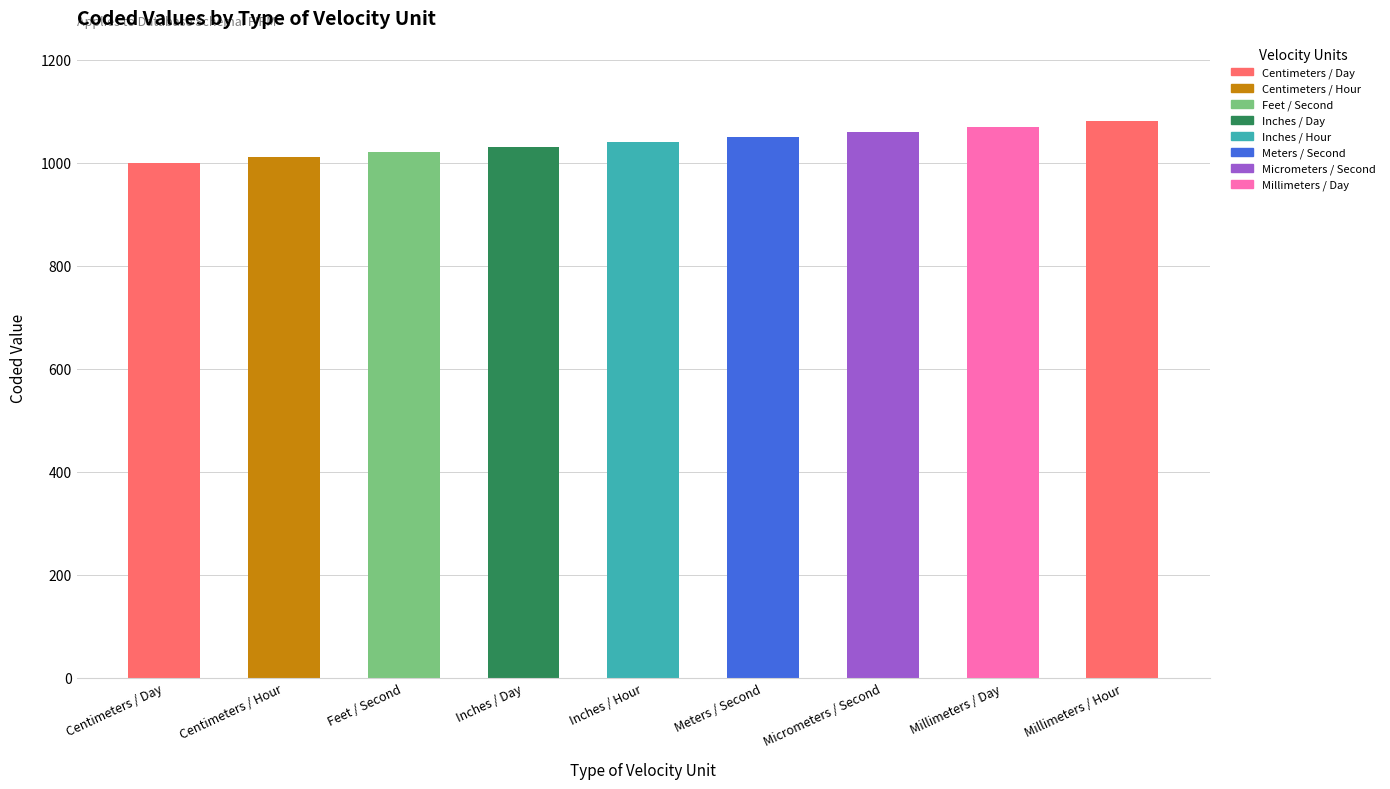

What is the average value?

1040